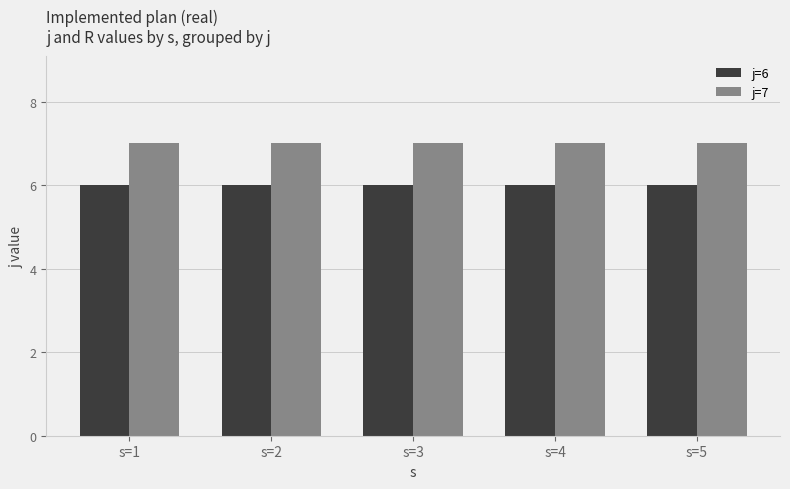

Rank the series by their maximum value, from lowest to highest.

j=6, j=7